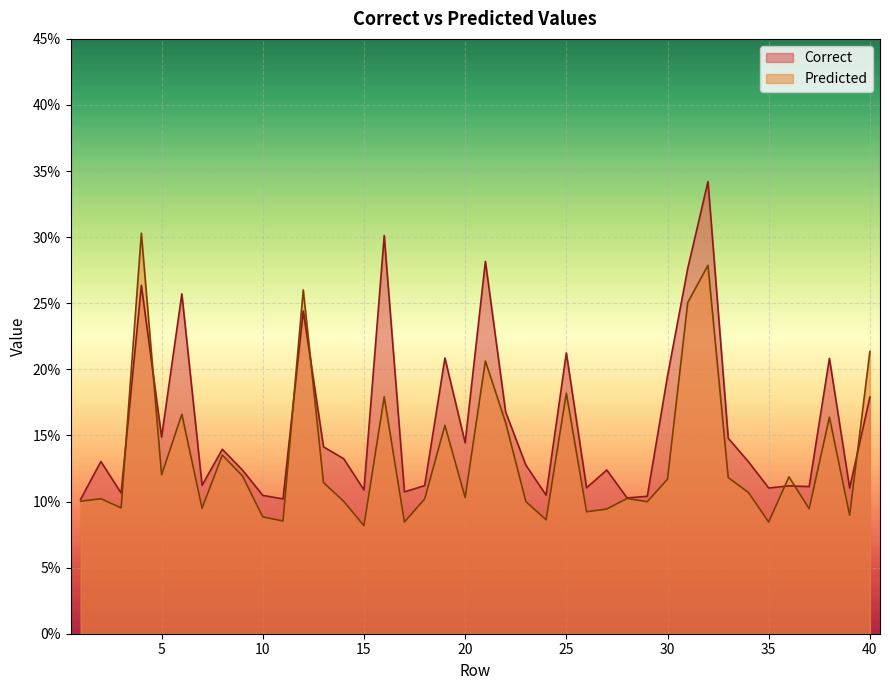

At which category does Predicted reach its first local peak?

2